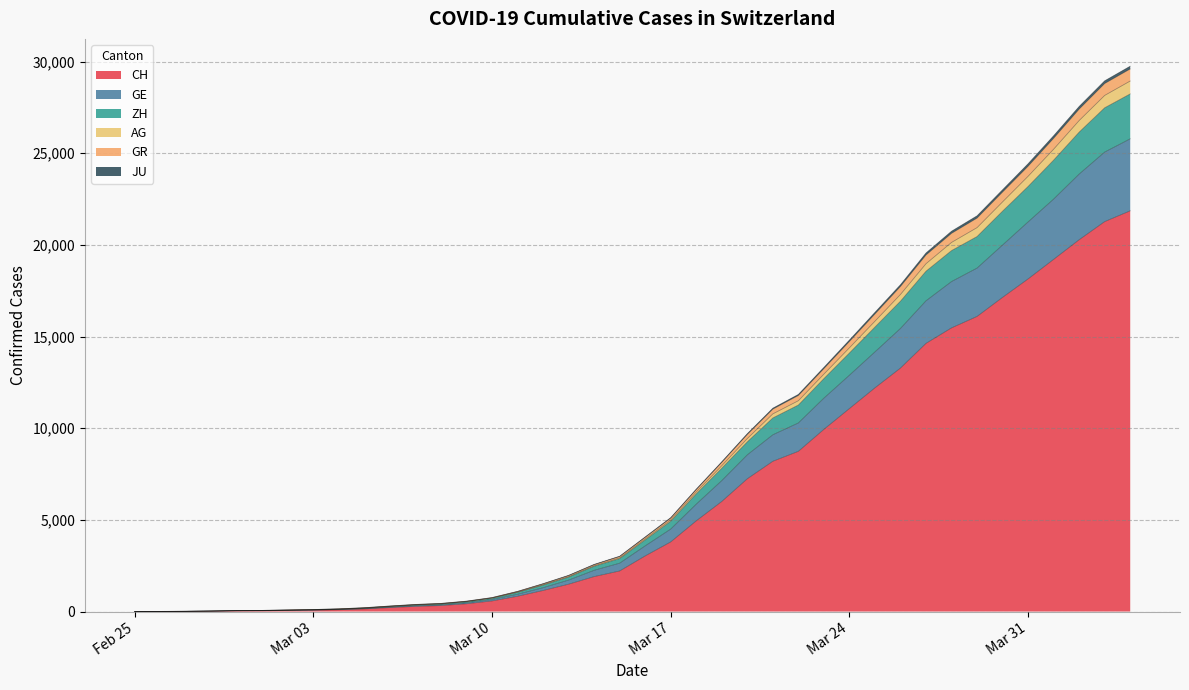

How many distinct data groups are displayed?

6